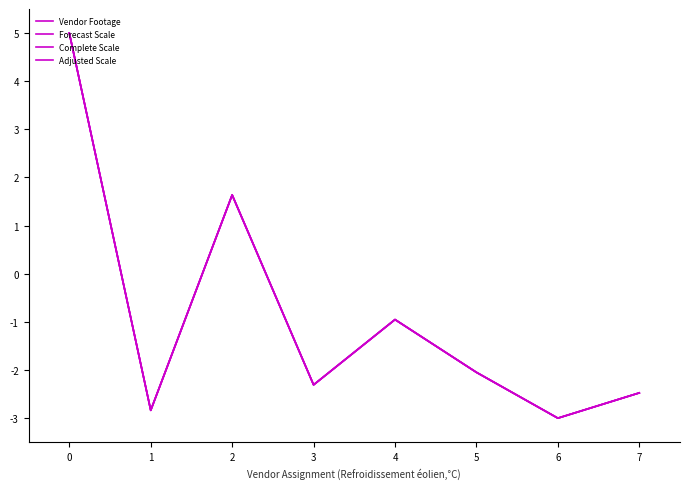

The Vendor Footage series shows -3.2 at 7. True or false?

False